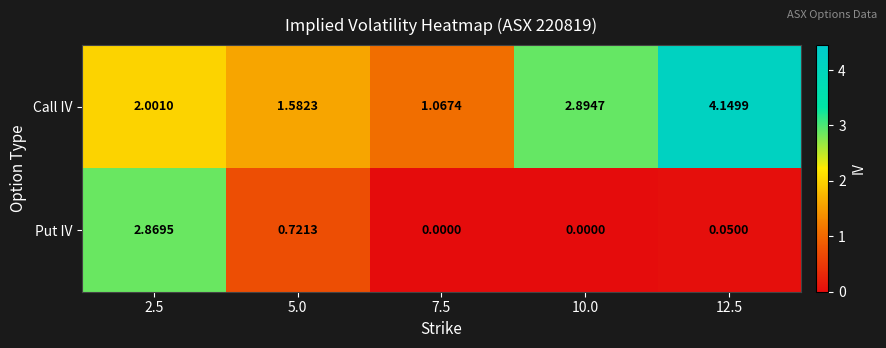

Is the value of Put IV at 10.0 greater than the value of Call IV at 5.0?

No